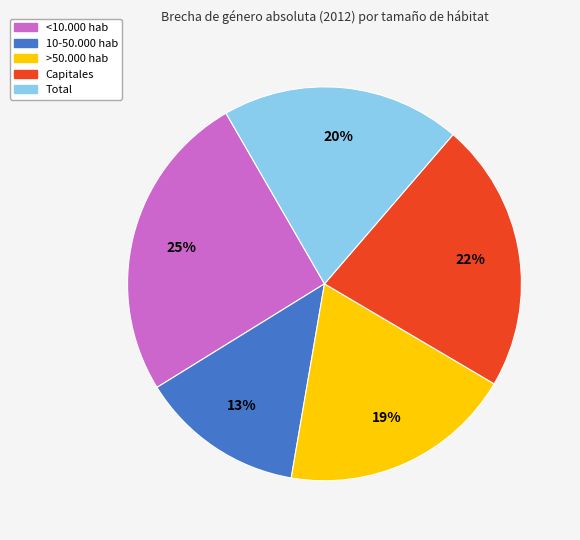

Approximately how many times larger is the value at 10-50.000 hab compared to <10.000 hab?

0.5